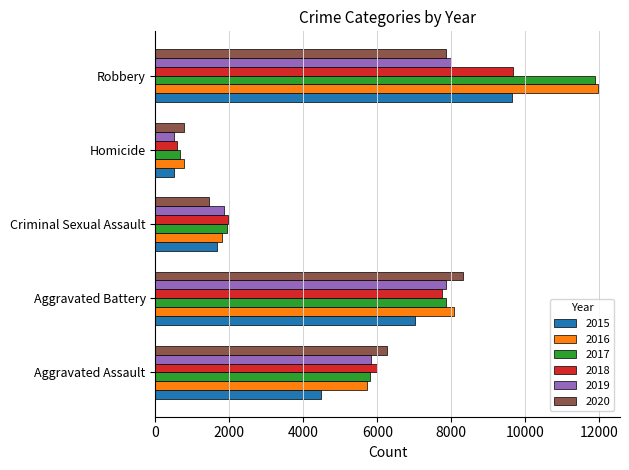

How many values in the 2019 series are below 5840?

2